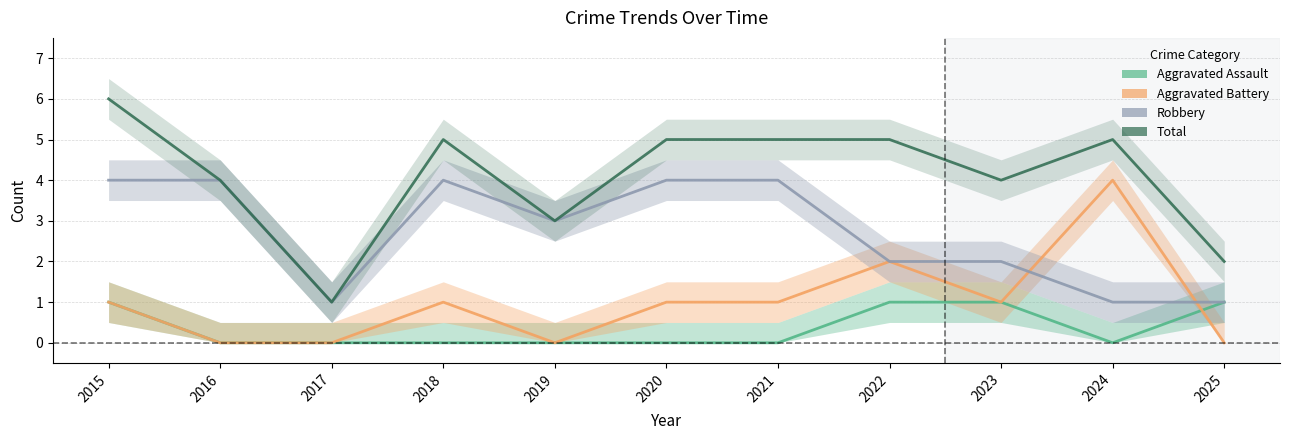

The value of Total at 2018 is 7. True or false?

False